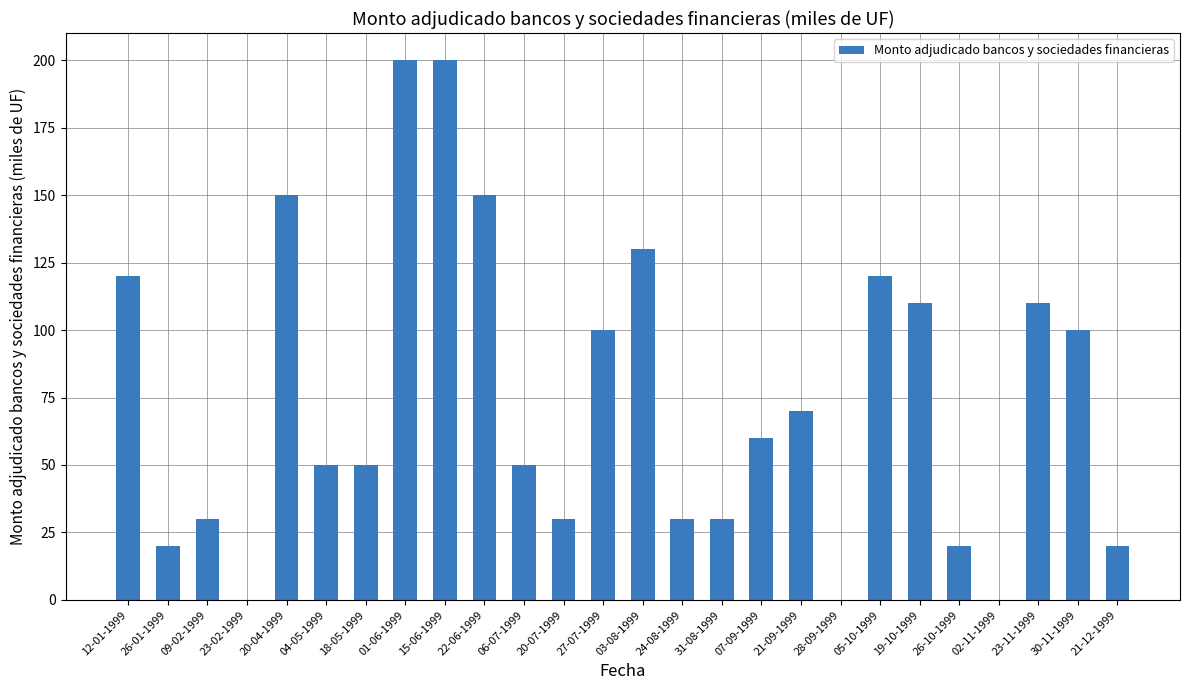

What is the change in value from 26-01-1999 to 04-05-1999?

+30